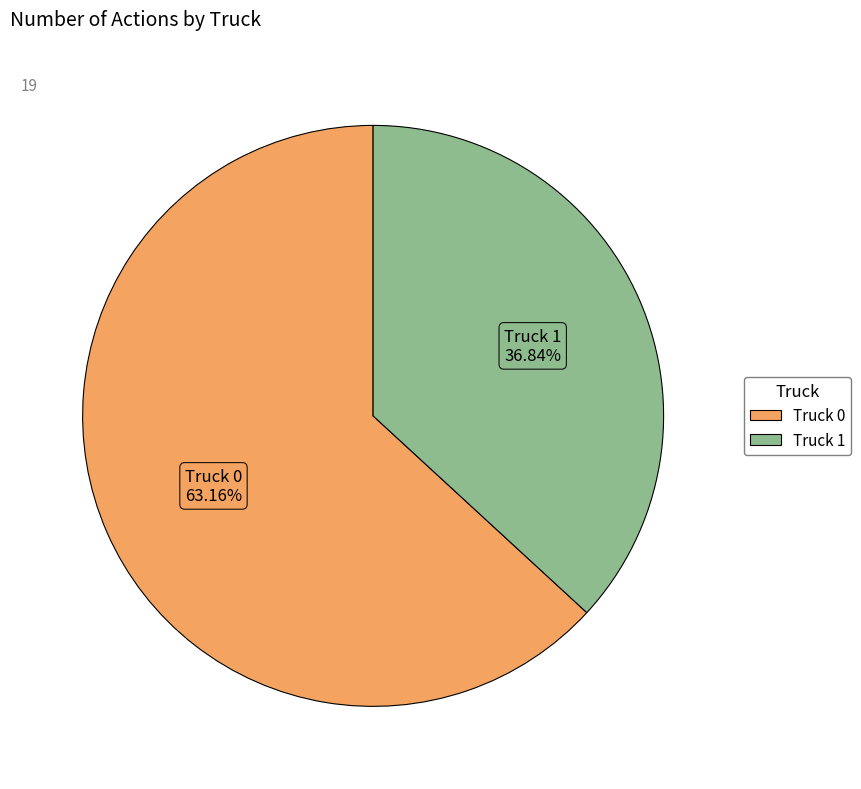

The Truck 0 slice represents 63% of the pie. True or false?

True